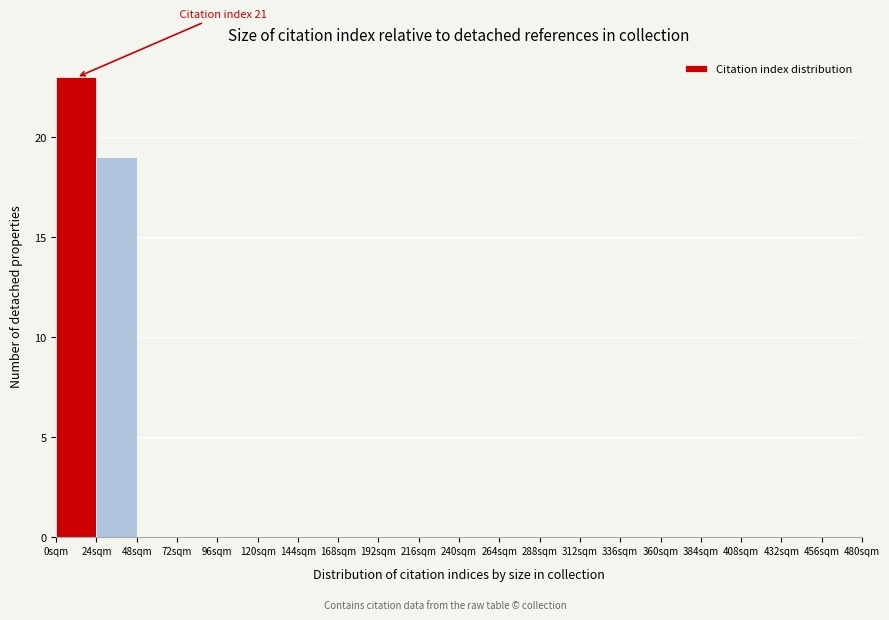

Which range on the x-axis has the tallest bar?

0 to 24